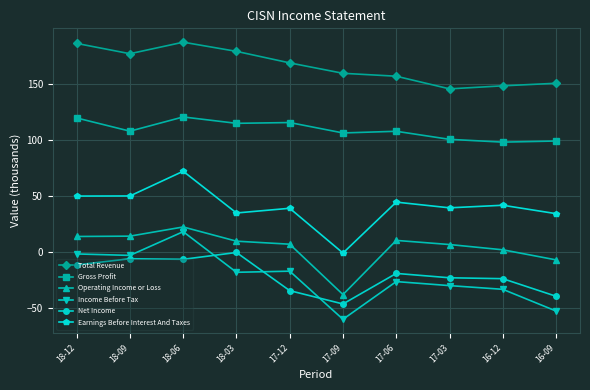

What is the maximum value for Income Before Tax?

18.2